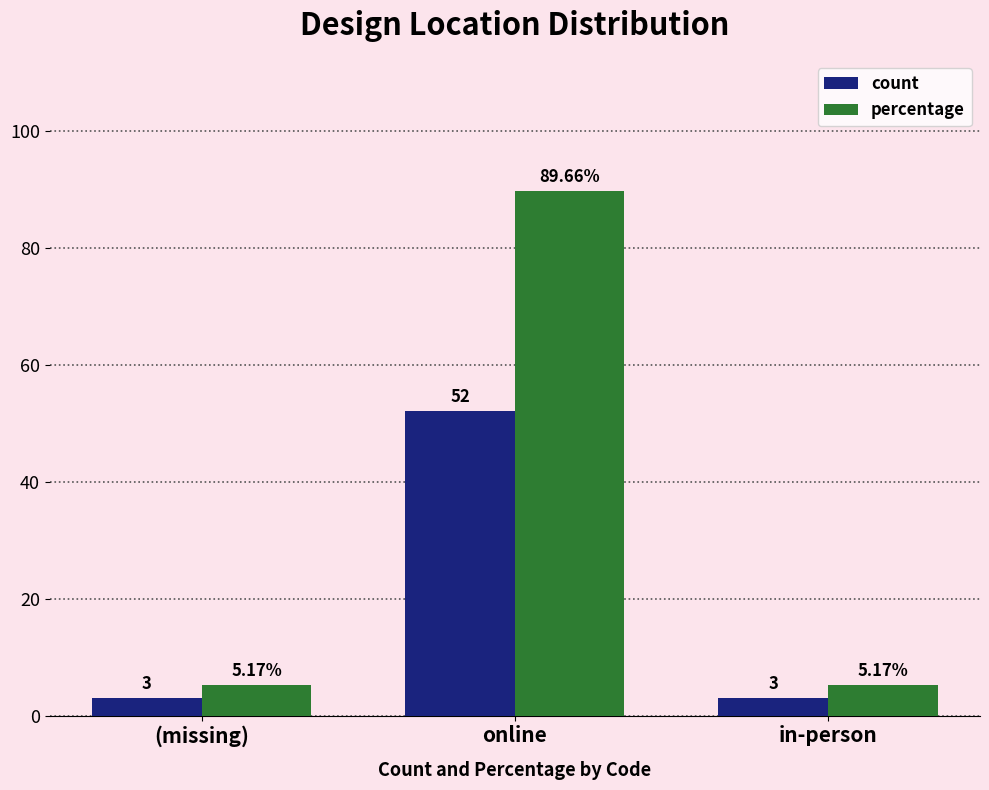

What is the sum of the count values at online and (missing)?

55.0